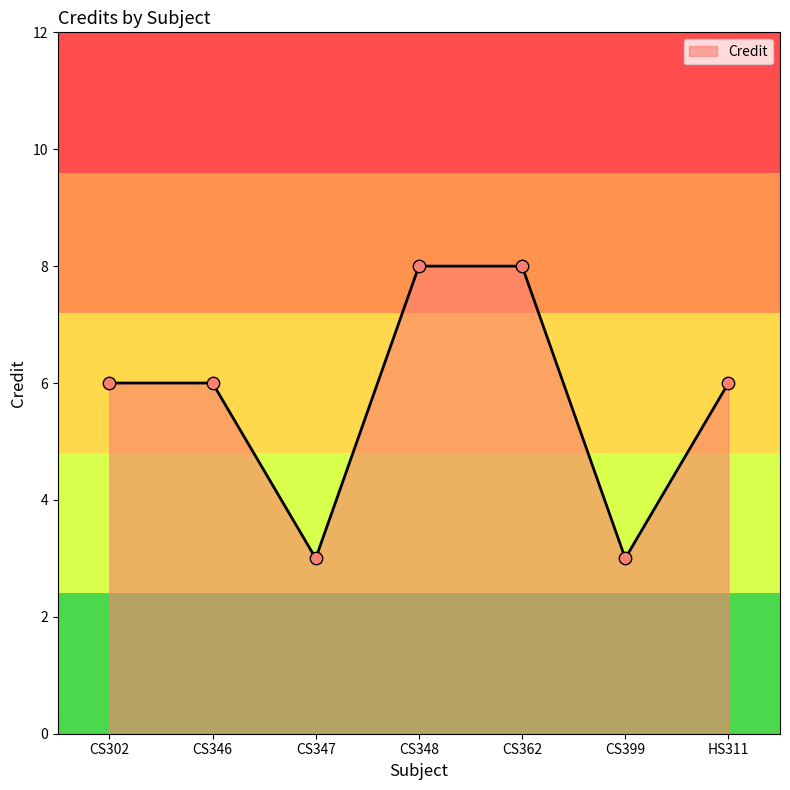

Approximately how many times larger is the value at CS347 compared to CS362?

0.4